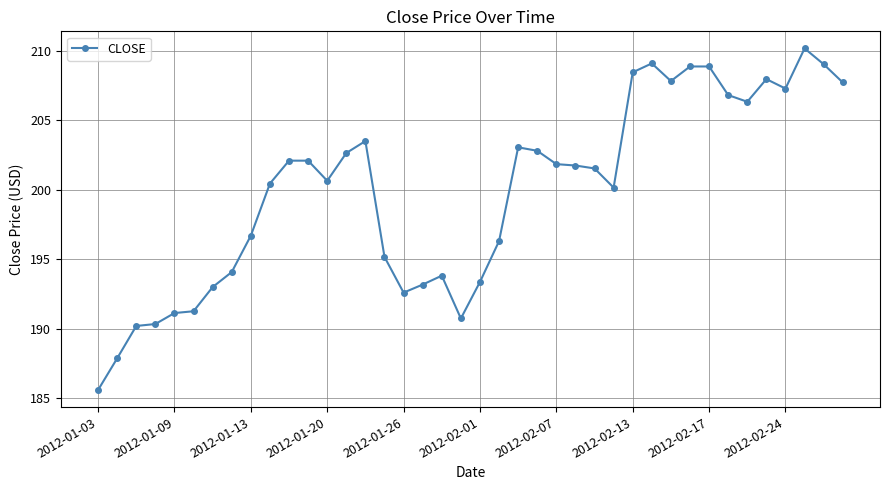

True or false: the data has more than 2 interior local peaks.

True